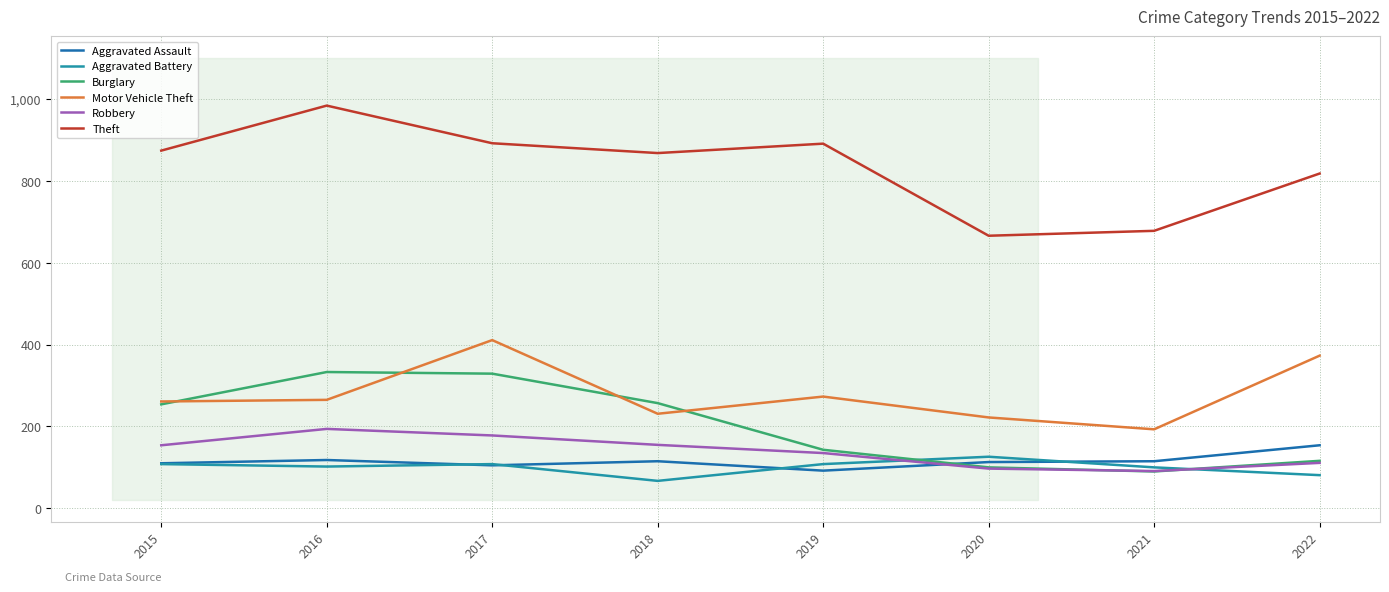

What is the value of the Motor Vehicle Theft point at the 3rd from the left?

411